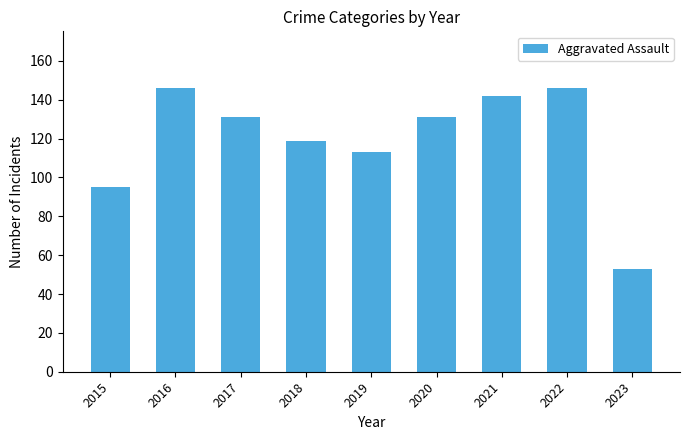

What is the difference between the second highest and second lowest values?

51